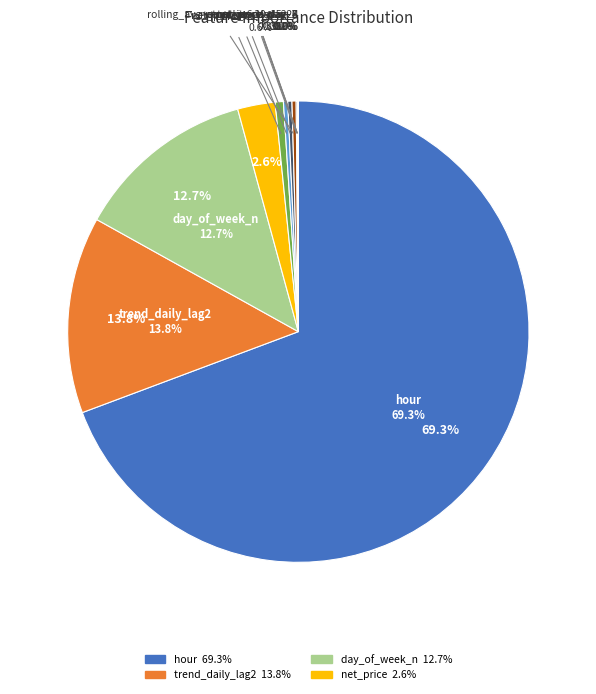

To the nearest percent, what is the combined percentage of net_price_day_1 and net_price_day_0?

1%